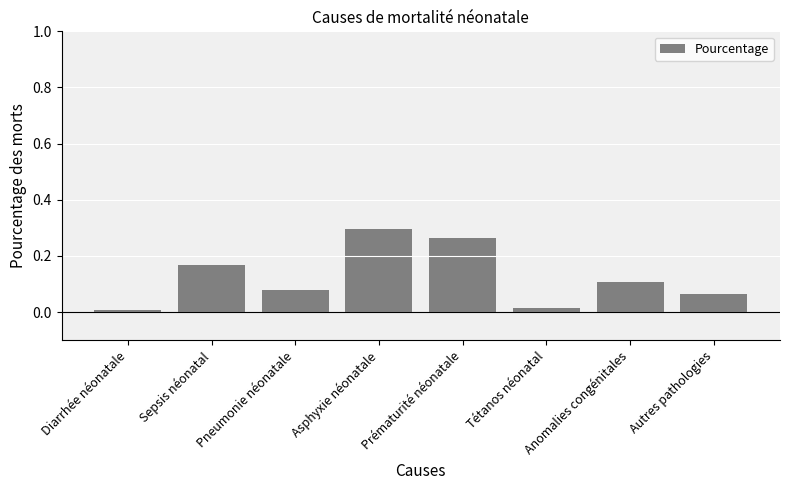

Between Diarrhée néonatale and Sepsis néonatal, which is larger?

Sepsis néonatal